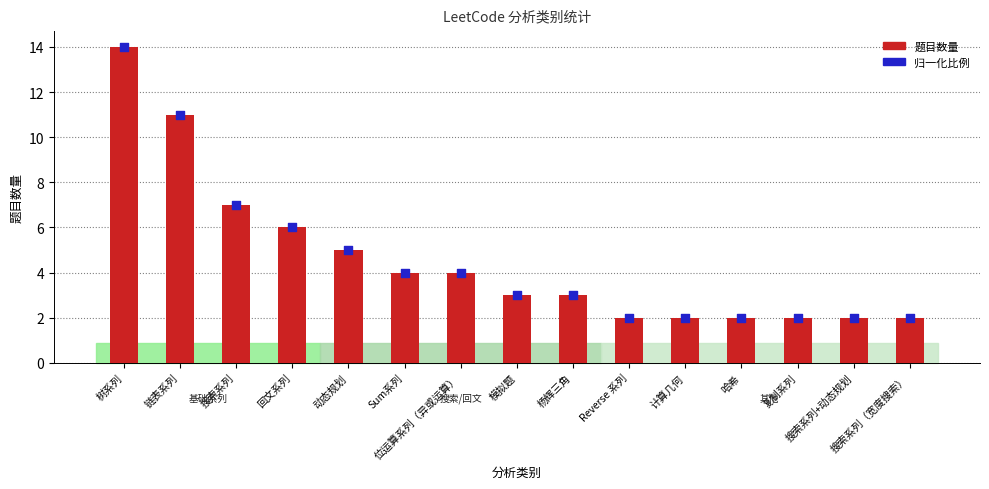

Which series has the largest total across all categories?

题目数量